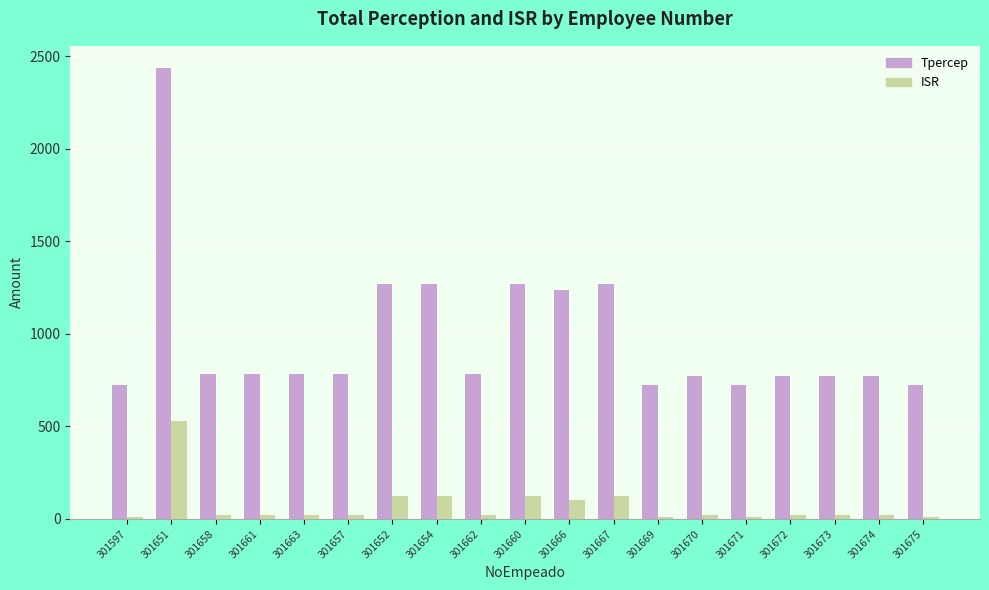

Rank the series by their maximum value, from lowest to highest.

ISR, Tpercep